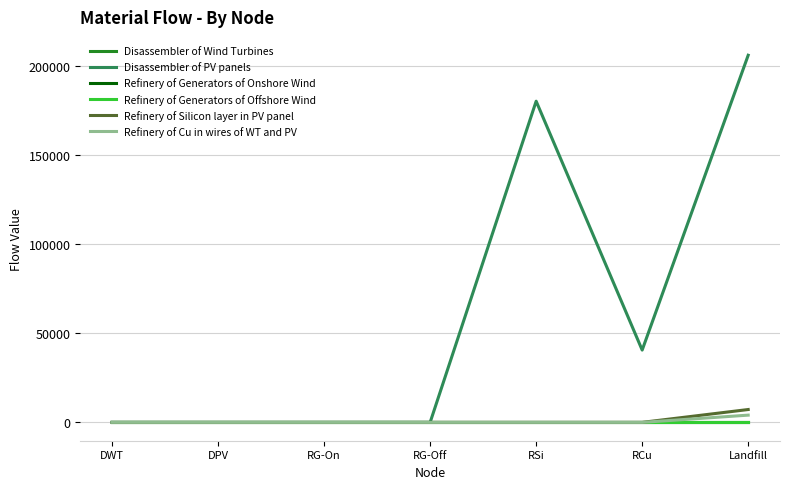

Which series has the largest range (max minus min)?

Disassembler of PV panels